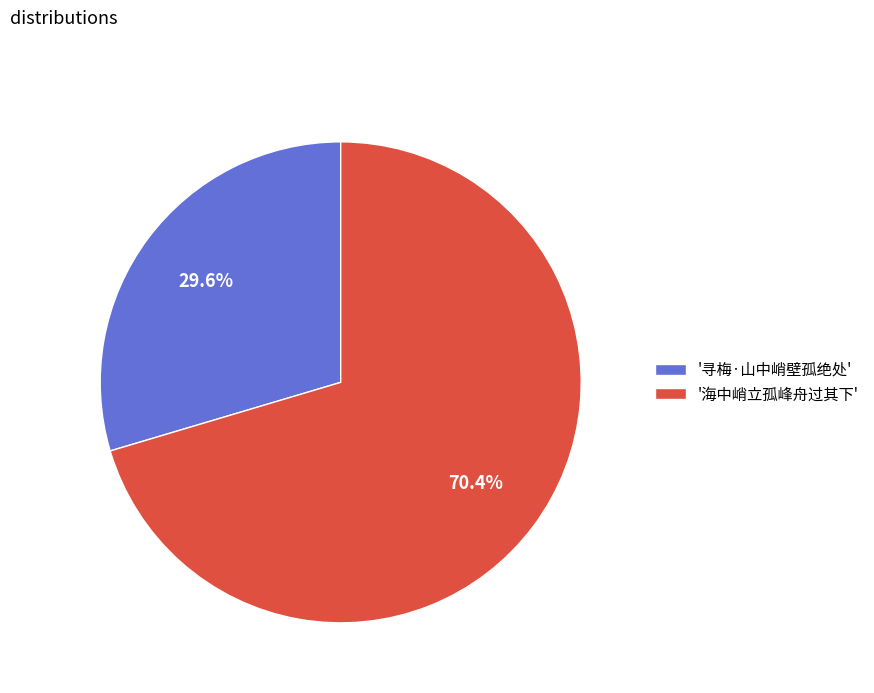

Does any single category account for the majority?

Yes